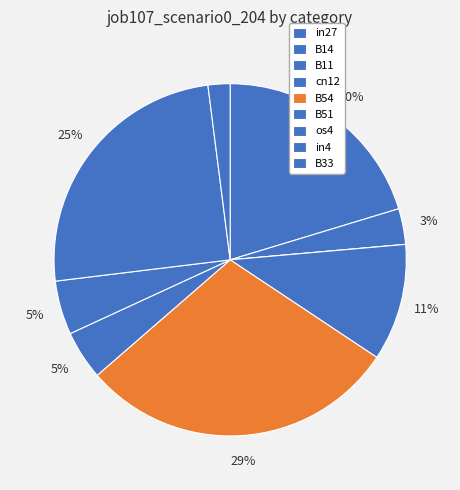

True or false: cn12 accounts for 1% of the total.

False